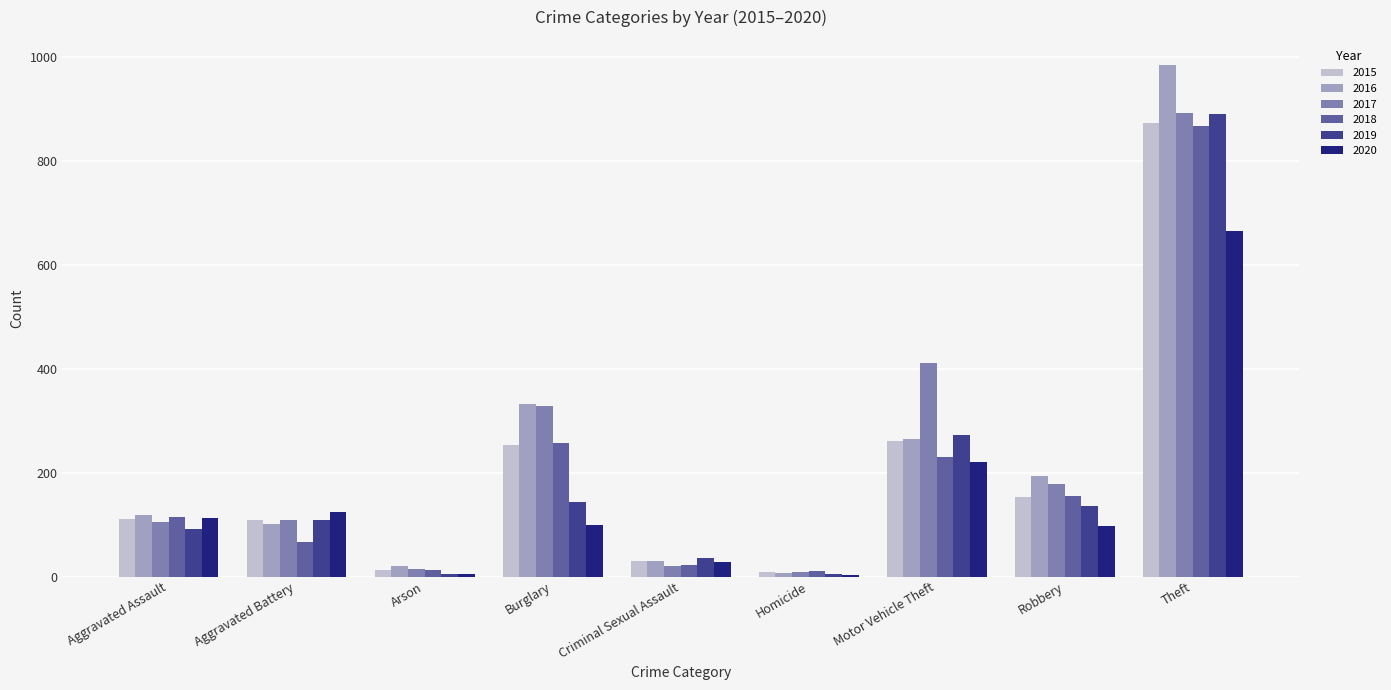

What is the sum of all 2015 values?

1812